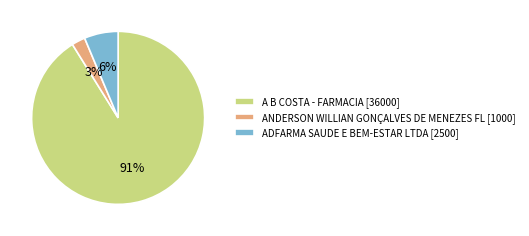

What is the smallest slice in the pie chart?

ANDERSON WILLIAN GONÇALVES DE MENEZES FL